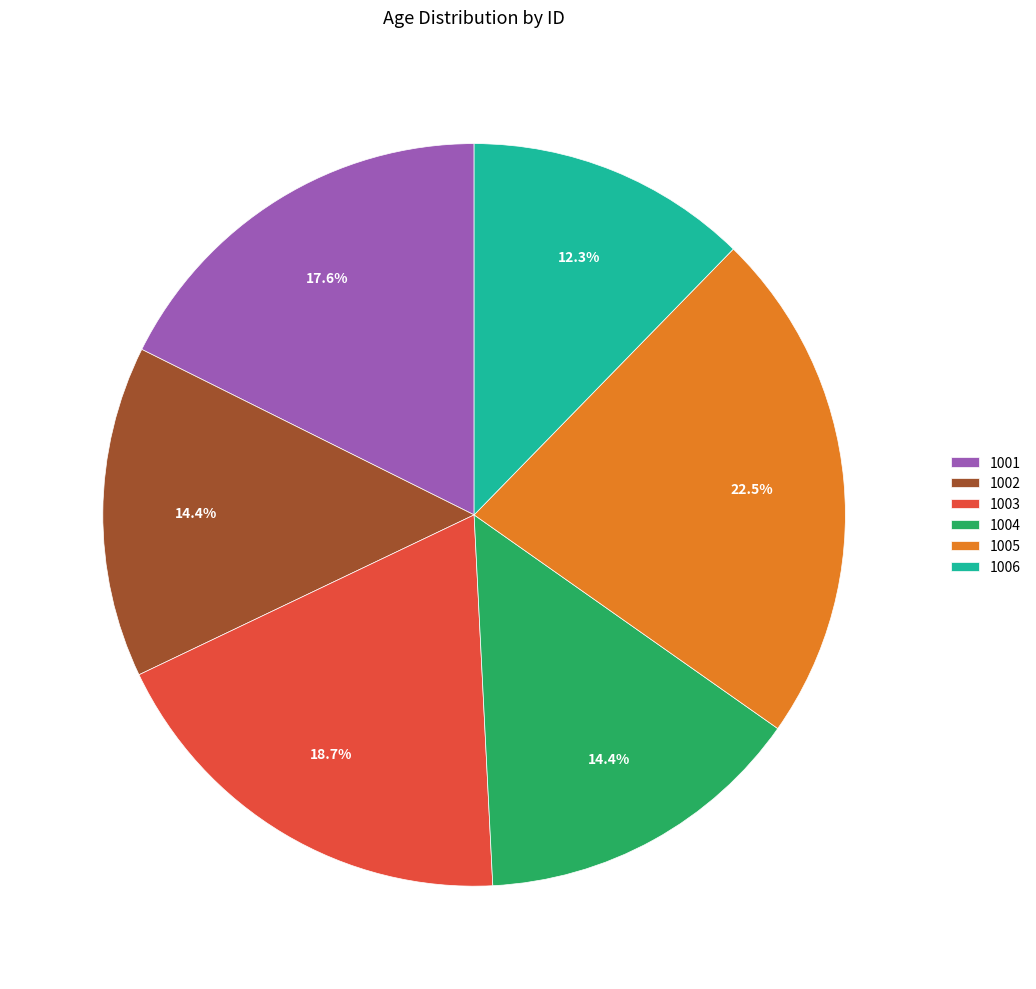

To the nearest percent, what is the difference between the 1003 and 1005 slice percentages?

4%